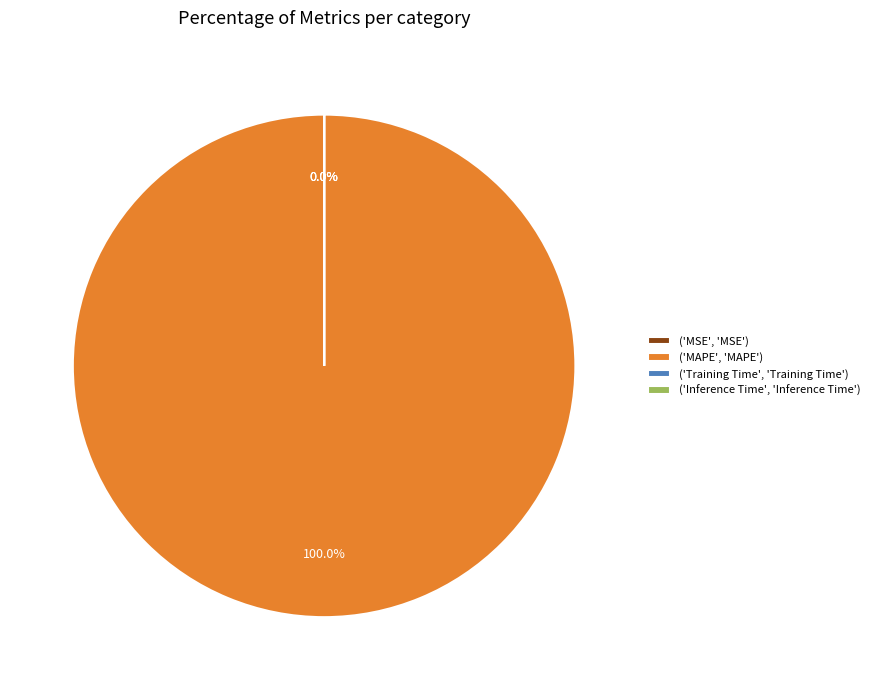

To the nearest percent, what portion does MAPE represent?

100%